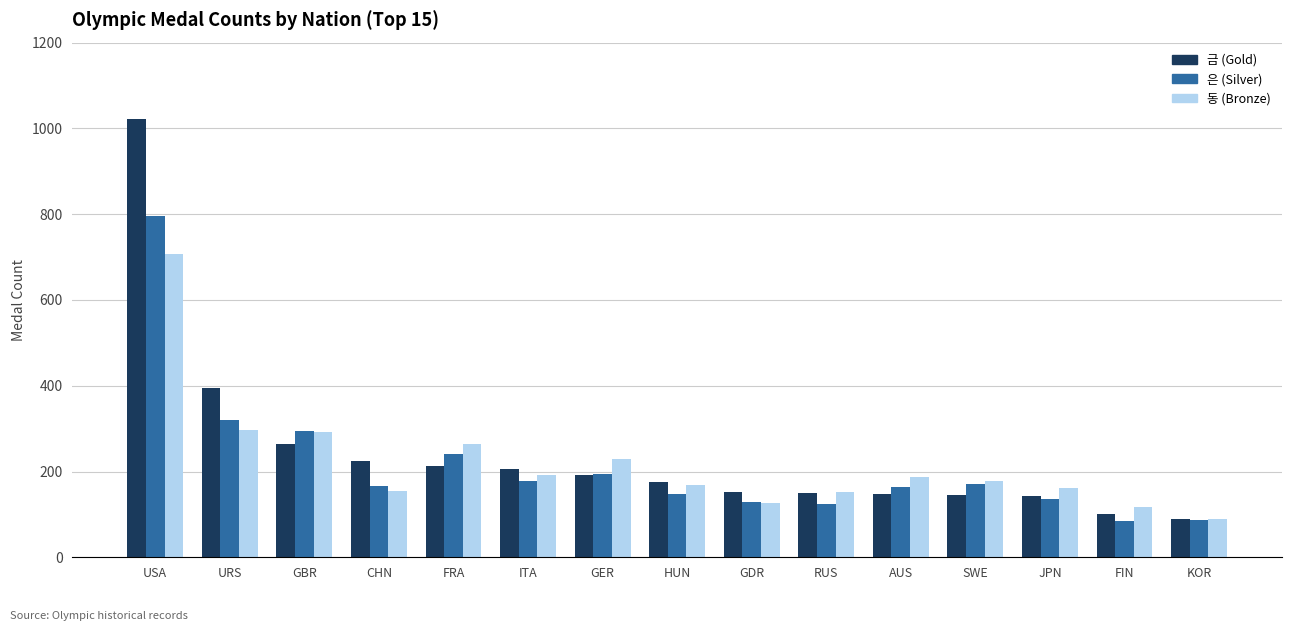

True or false: 은 (Silver) has a value of 267 at GER.

False